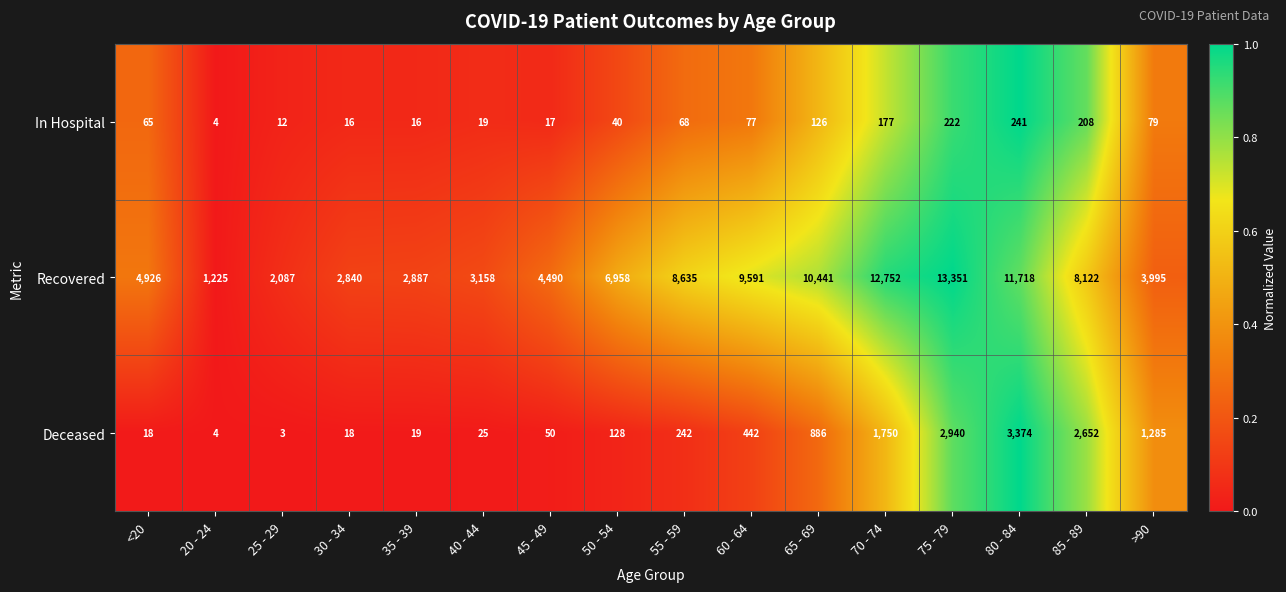

Which series has the widest spread of values?

Recovered